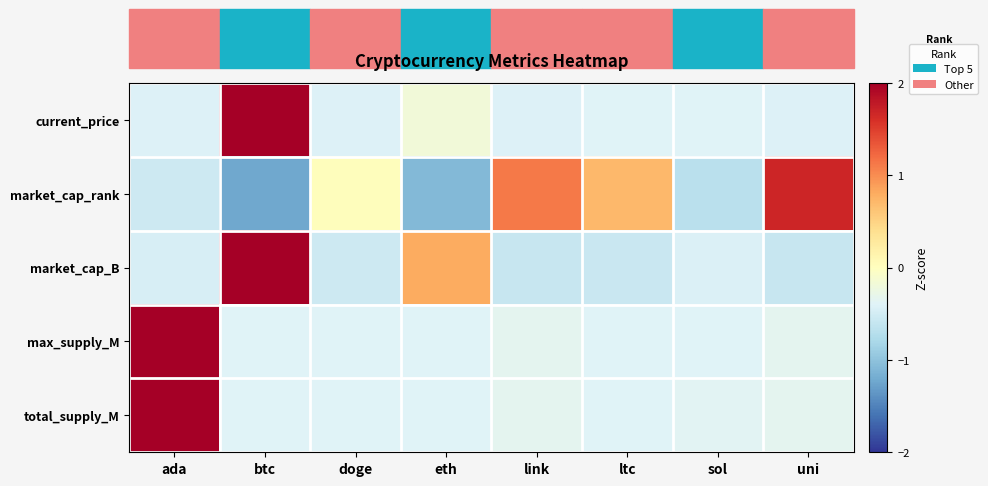

How many categories are shown in the chart?

8